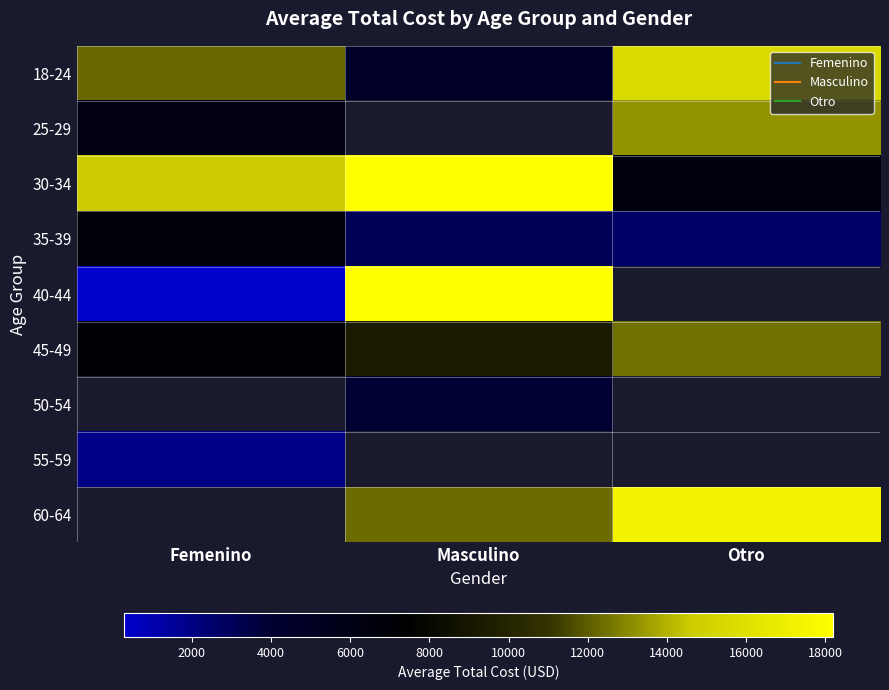

How many values in the 60-64 series exceed 12385?

2